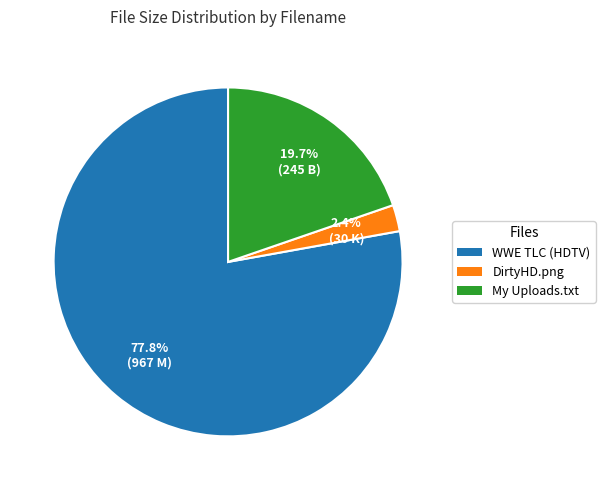

Is there a majority slice in this chart?

Yes